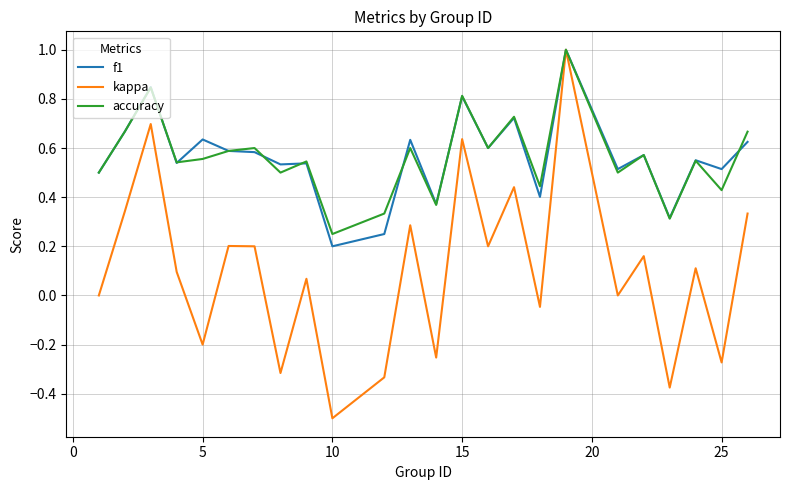

Which series has the largest range (max minus min)?

kappa